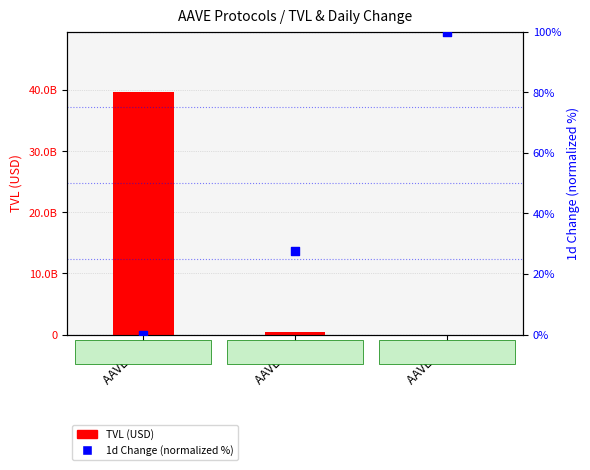

Which series contains the lowest Y value?

1d Change (norm %)